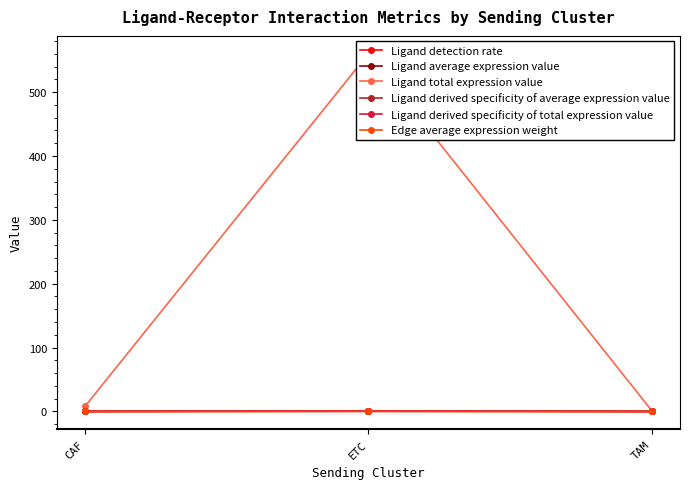

How many lines are shown in the chart?

6